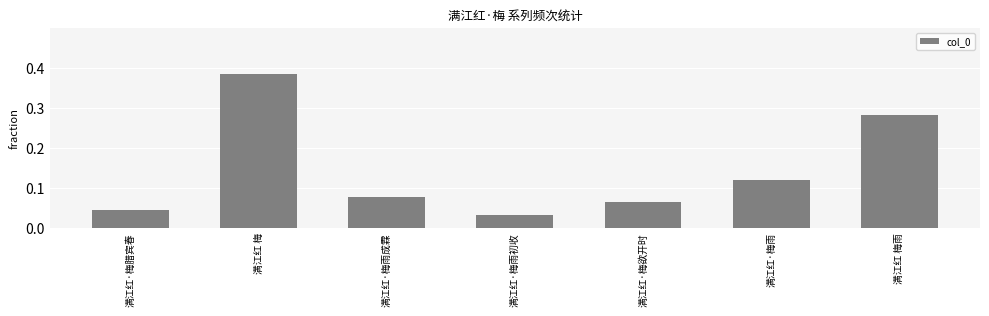

Rank the categories by value from lowest to highest.

满江红·梅雨初收, 满江红·梅腊宾春, 满江红·梅欲开时, 满江红·梅雨成霖, 满江红·梅雨, 满江红 梅雨, 满江红 梅